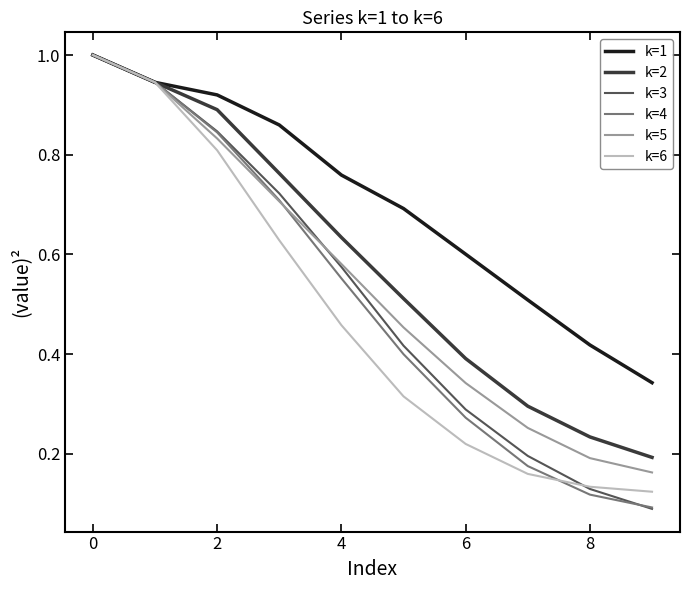

What is the greatest value displayed?

1.0